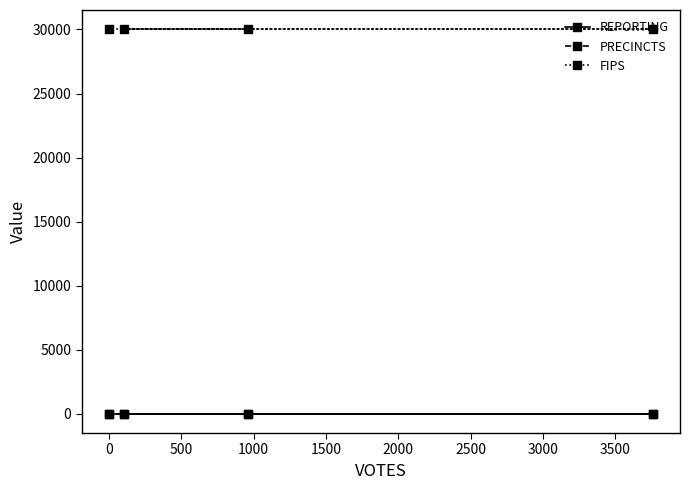

What is the maximum value for REPORTING?

7